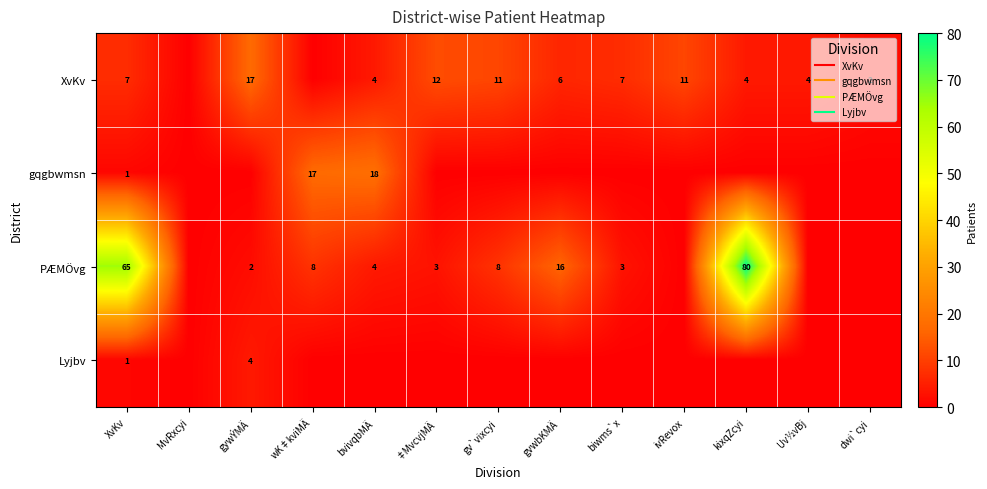

What is the sum of all gqgbwmsn values?

36